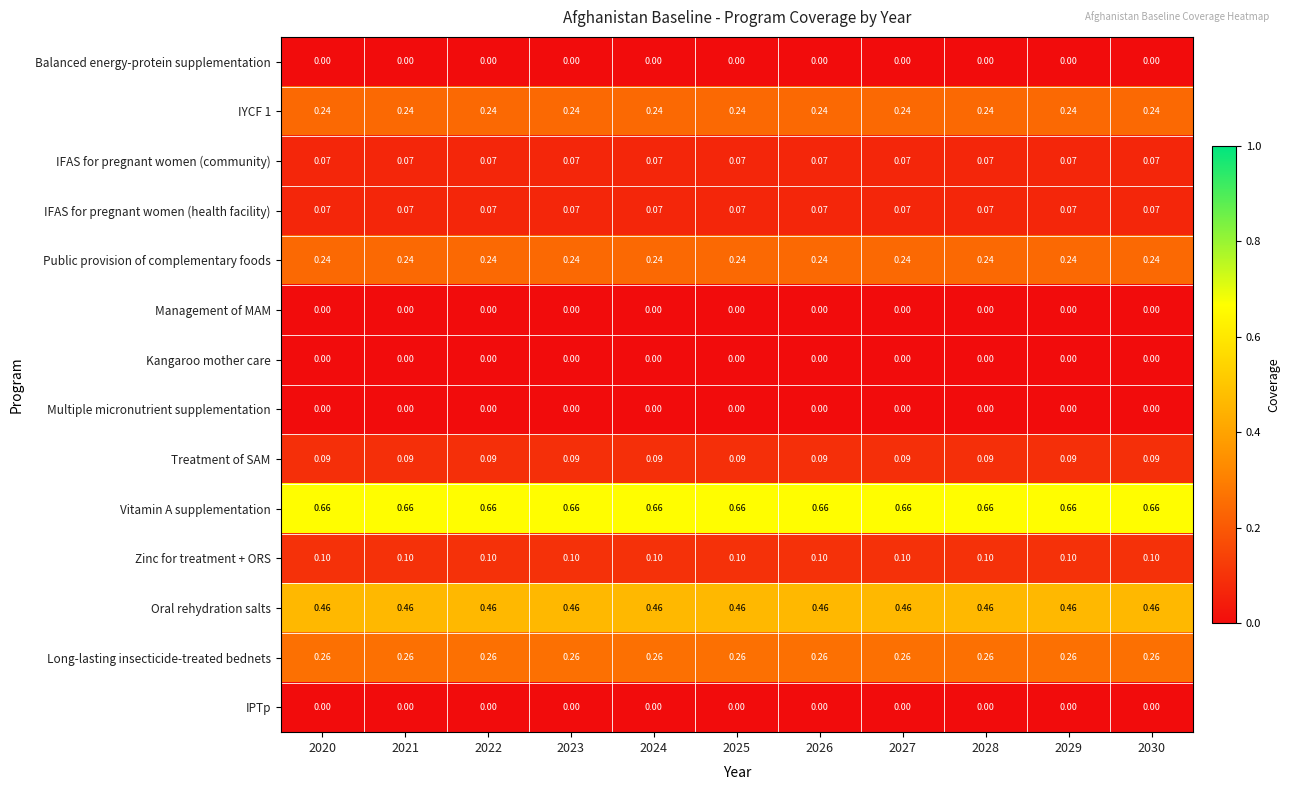

Is the value of IFAS for pregnant women (health facility) at 2024 greater than the value of Management of MAM at 2028?

Yes